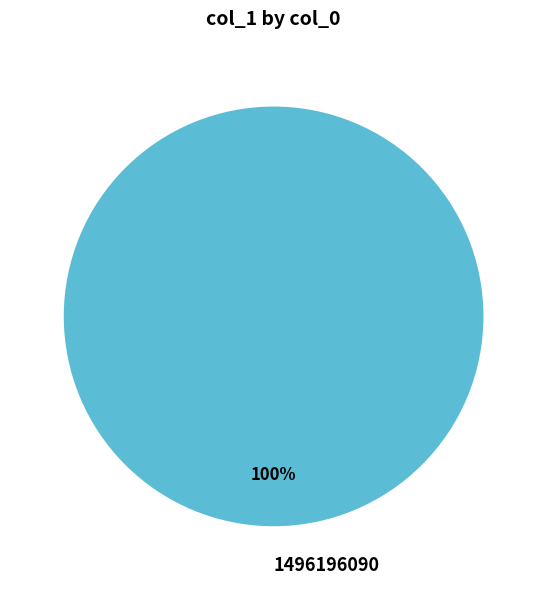

To the nearest percent, what percentage of the pie is 1496196090?

100%